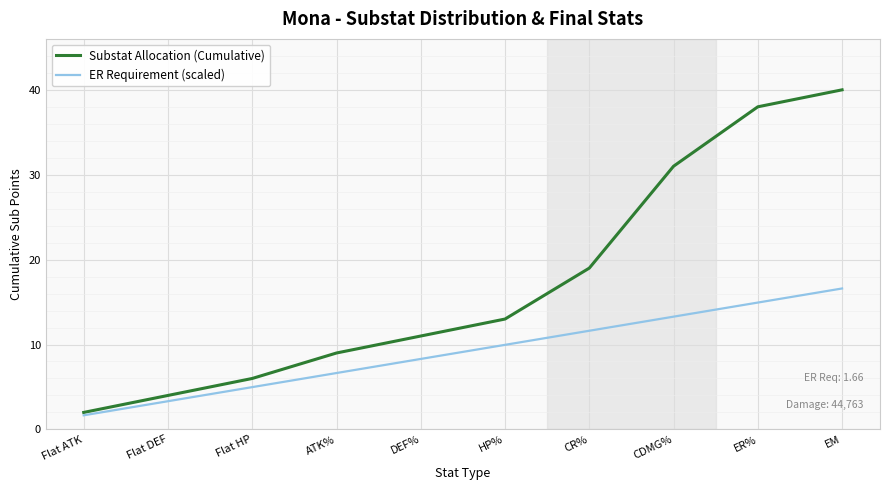

Is it true that ER Requirement (scaled) equals 6.6 at ATK%?

True